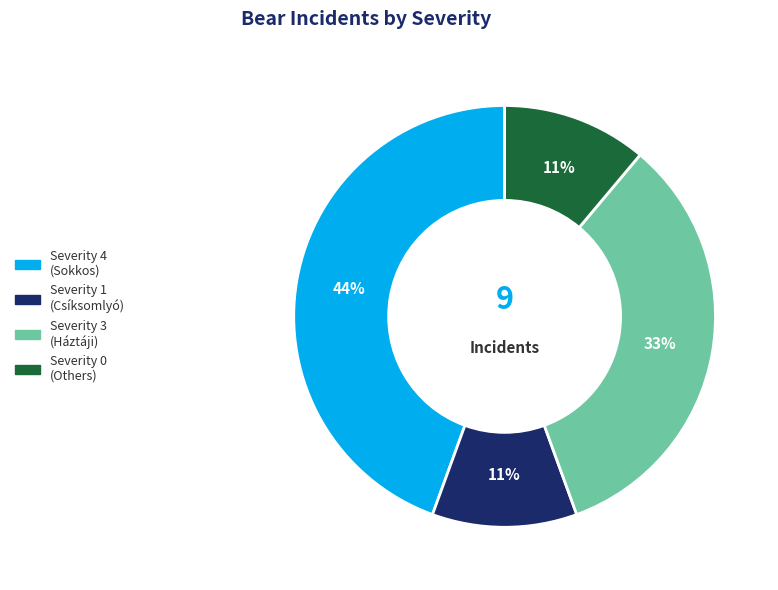

Is there a majority slice in this chart?

No